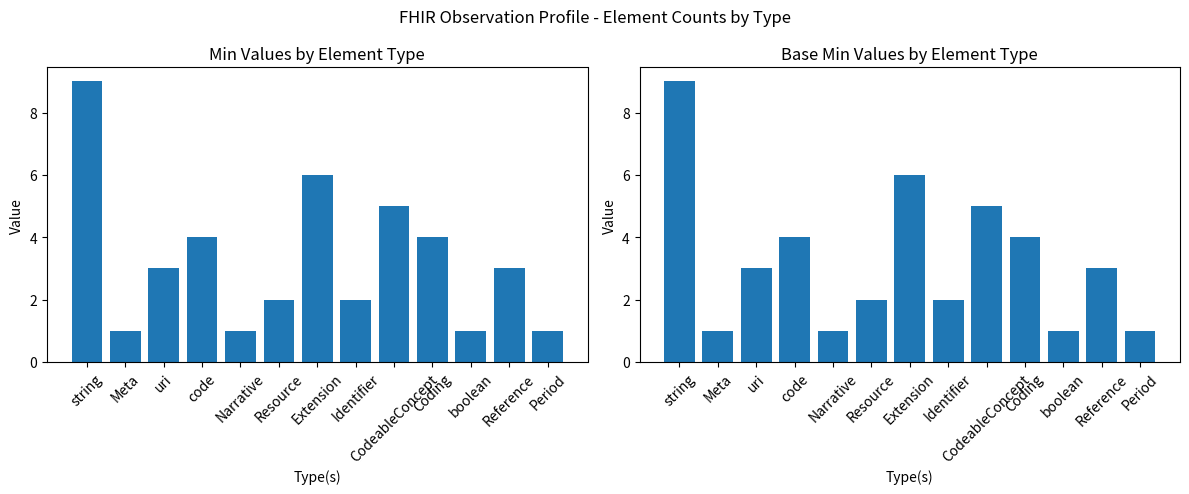

What position from the right is Coding?

4